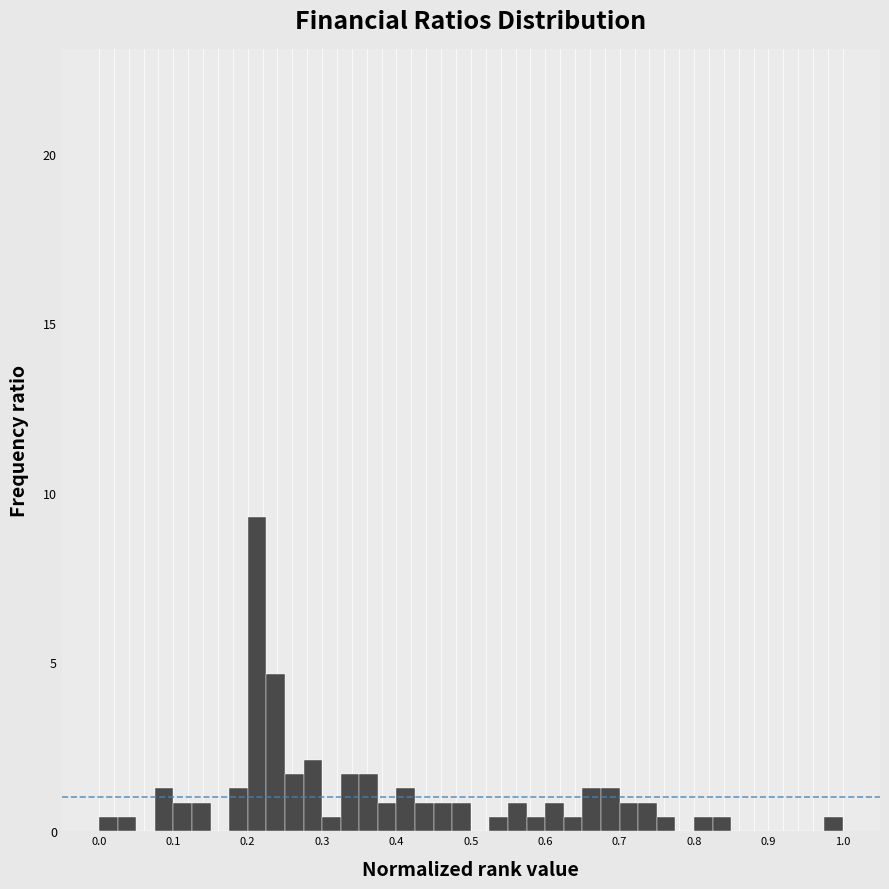

Around what value on the x-axis is the tallest bar? Give the approximate position of its centre, as read against the axis.

0.21